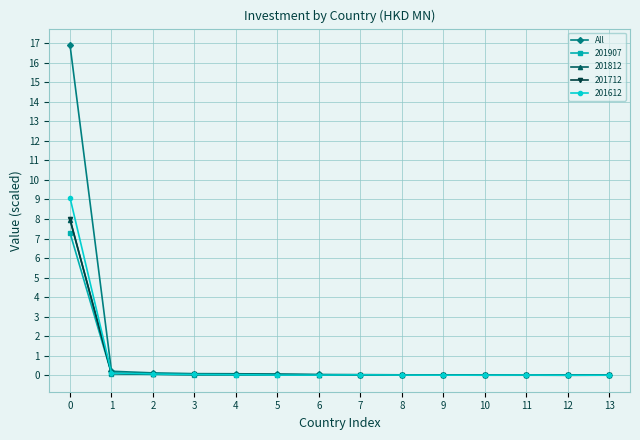

What is the maximum value shown in the chart?

16.9